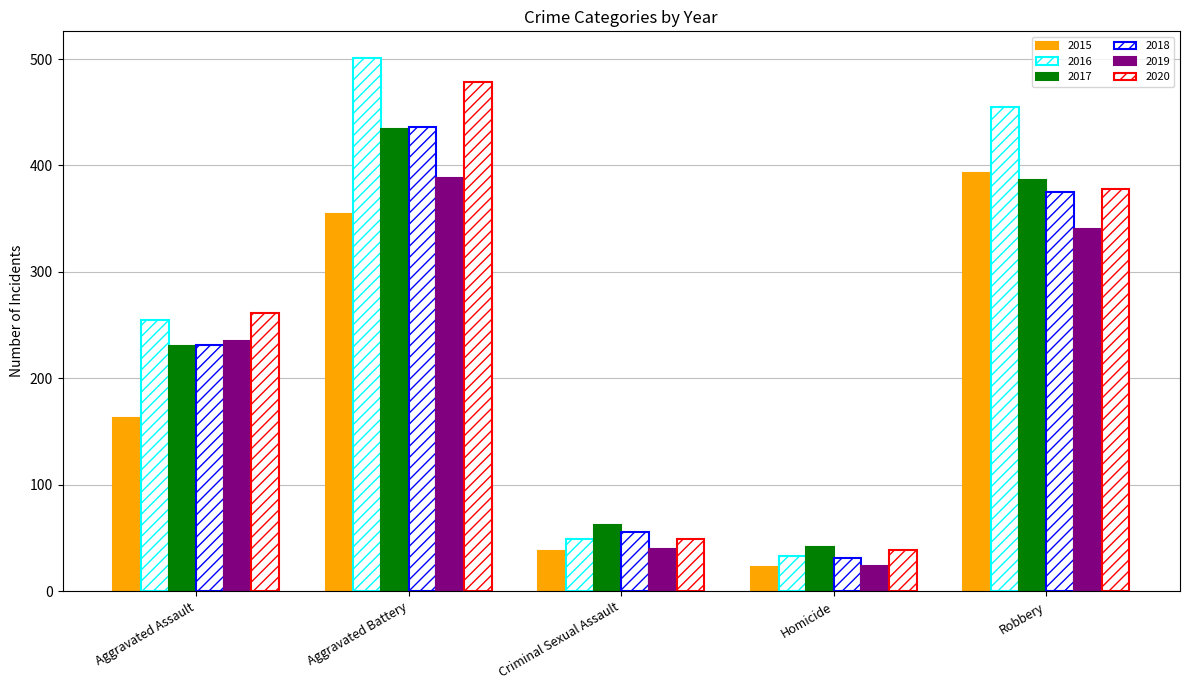

At how many categories does at least one series exceed 183?

3